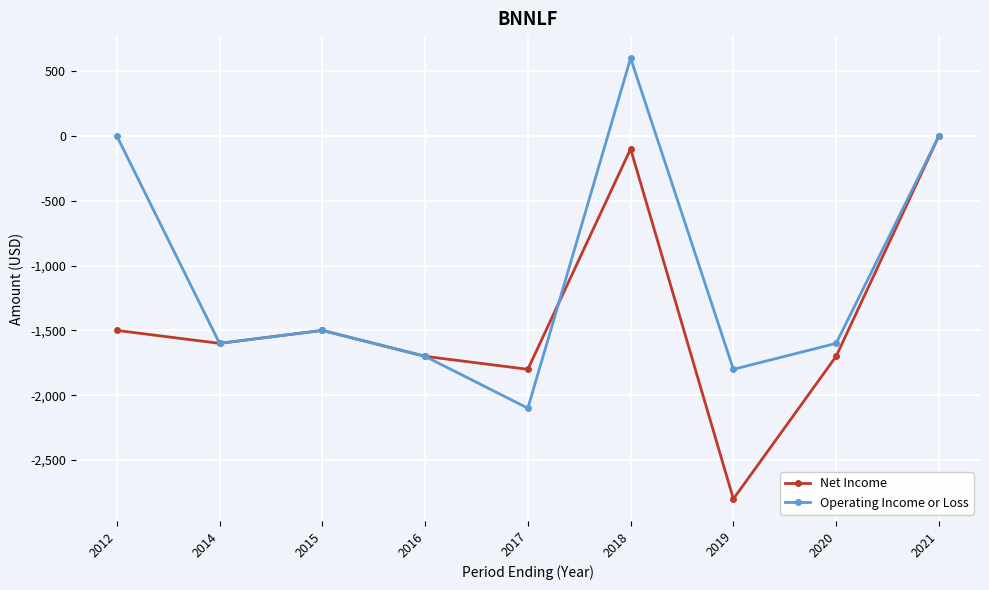

How many data points in Operating Income or Loss are less than -1600?

3